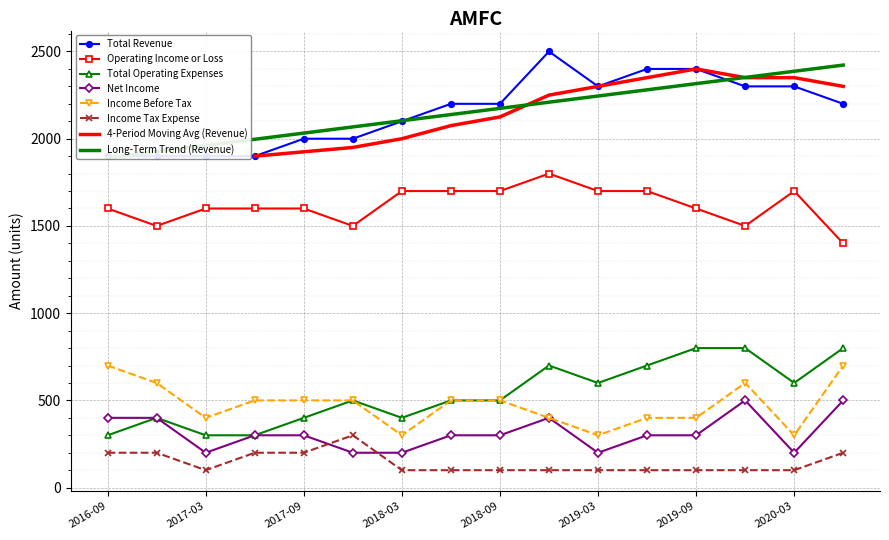

Reading left to right, what are all the values shown in this chart?

Total Revenue: 1900	1900	1900	1900	2000	2000	2100	2200	2200	2500	2300	2400	2400	2300	2300	2200
Operating Income or Loss: 1600	1500	1600	1600	1600	1500	1700	1700	1700	1800	1700	1700	1600	1500	1700	1400
Total Operating Expenses: 300	400	300	300	400	500	400	500	500	700	600	700	800	800	600	800
Net Income: 400	400	200	300	300	200	200	300	300	400	200	300	300	500	200	500
Income Before Tax: 700	600	400	500	500	500	300	500	500	400	300	400	400	600	300	700
Income Tax Expense: 200	200	100	200	200	300	100	100	100	100	100	100	100	100	100	200